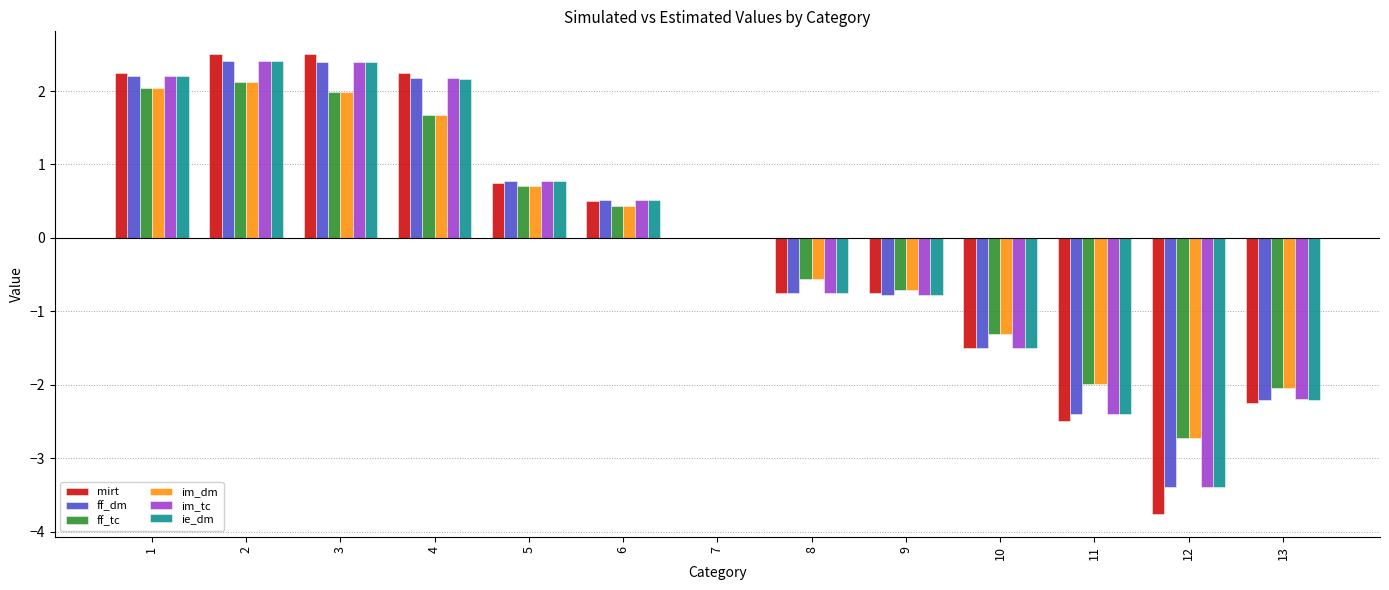

The value of mirt at 9 is -0.7. True or false?

True